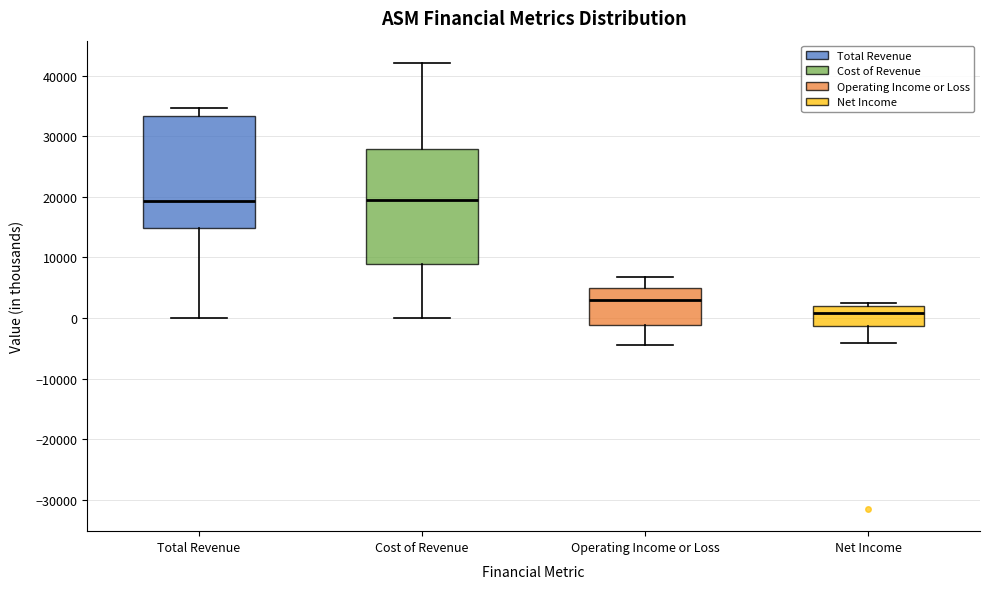

Where does the upper whisker of the box for Total Revenue end on the y-axis? The values are not printed on the chart, so give them approximately, as read against the axis.

35000